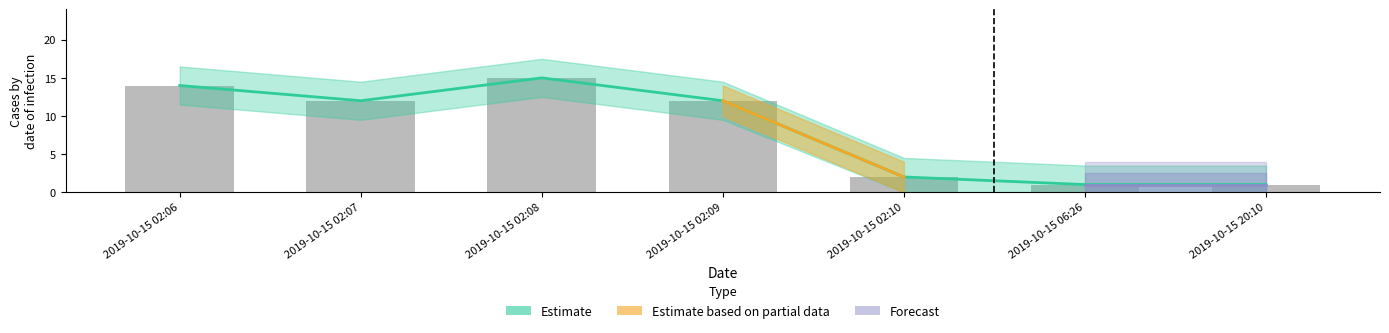

Which has a higher value, 2019-10-15 02:08 or 2019-10-15 02:06?

2019-10-15 02:08